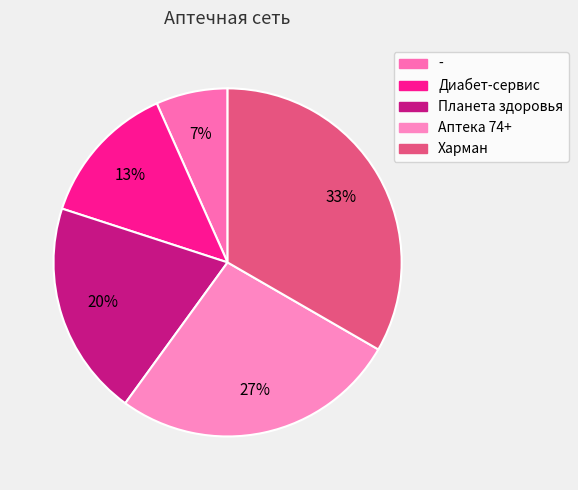

Rank the categories by value from lowest to highest.

-, Диабет-сервис, Планета здоровья, Аптека 74+, Харман